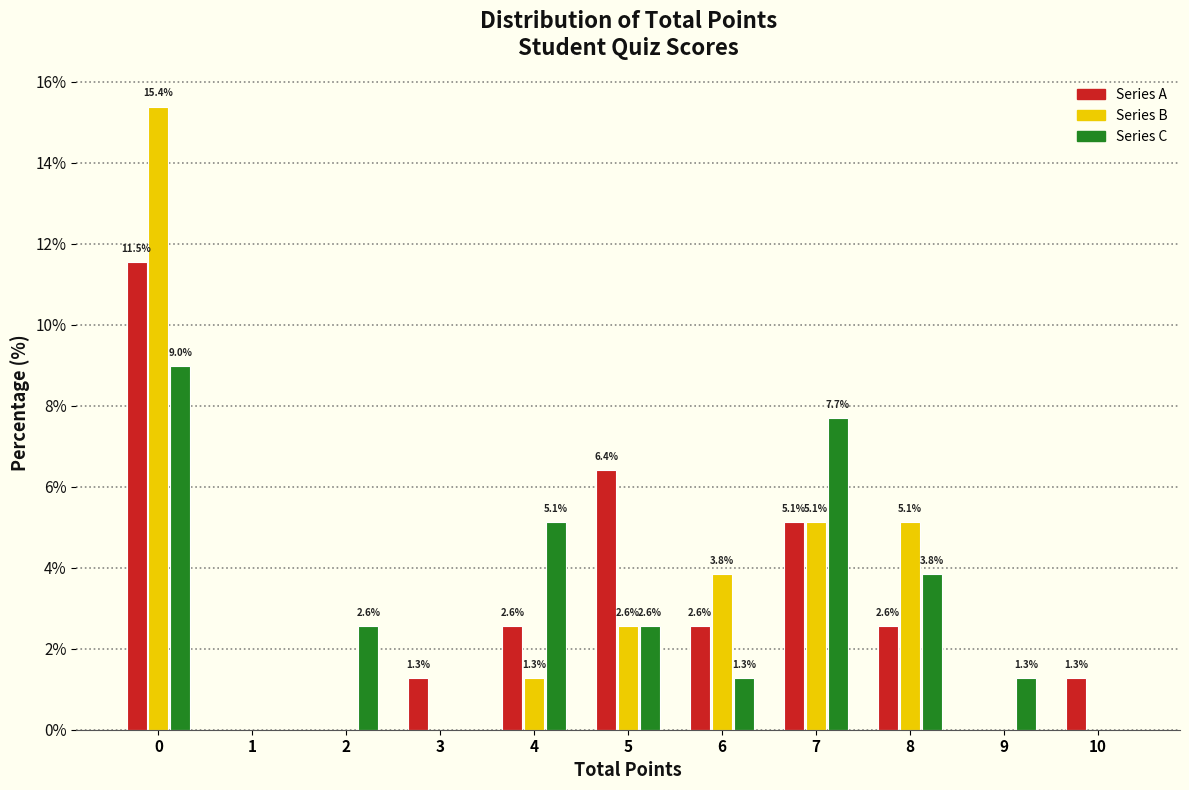

Reading left to right, list all the values displayed in this chart.

Series A: 0=11.5	1=0.0	2=0.0	3=1.3	4=2.6	5=6.4	6=2.6	7=5.1	8=2.6	9=0.0	10=1.3
Series B: 0=15.4	1=0.0	2=0.0	3=0.0	4=1.3	5=2.6	6=3.8	7=5.1	8=5.1	9=0.0	10=0.0
Series C: 0=9.0	1=0.0	2=2.6	3=0.0	4=5.1	5=2.6	6=1.3	7=7.7	8=3.8	9=1.3	10=0.0